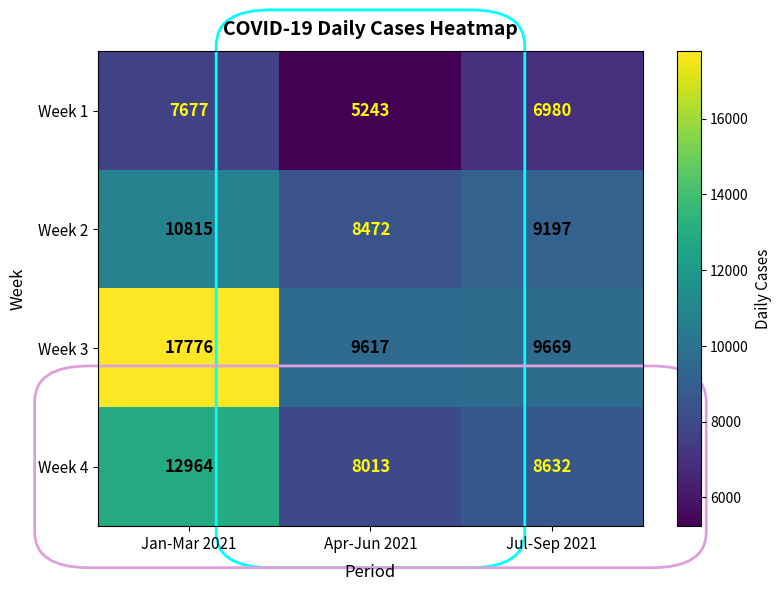

How many series are shown in this chart?

4